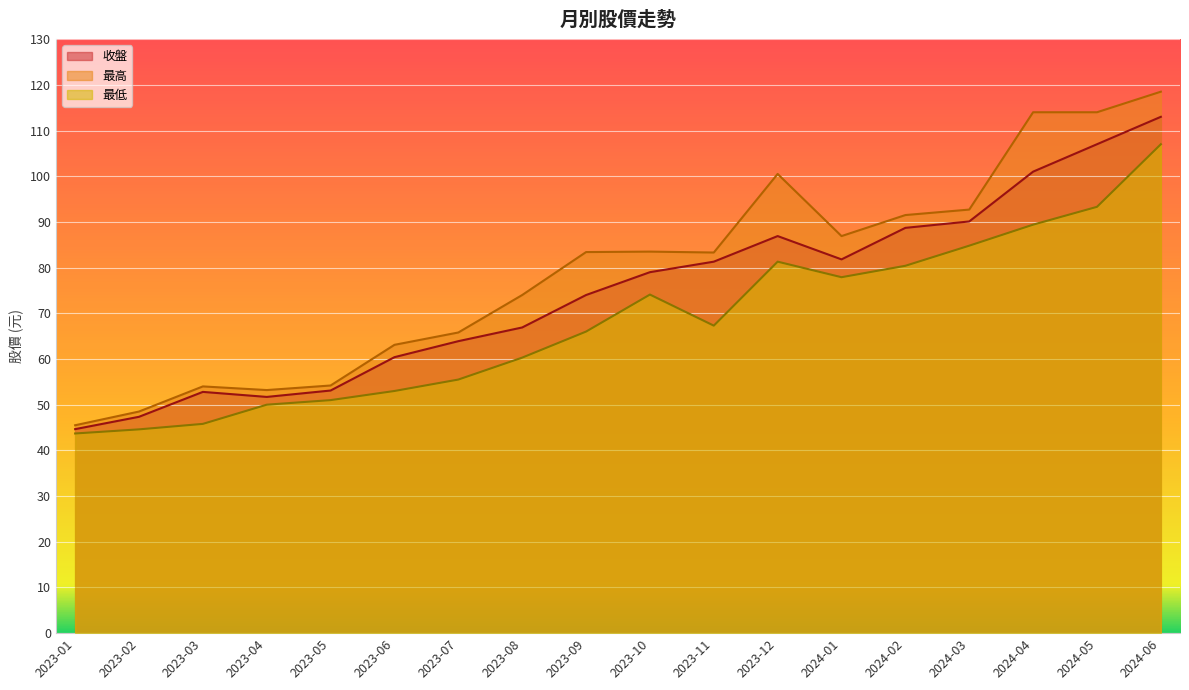

Which series has the largest total across all categories?

最高